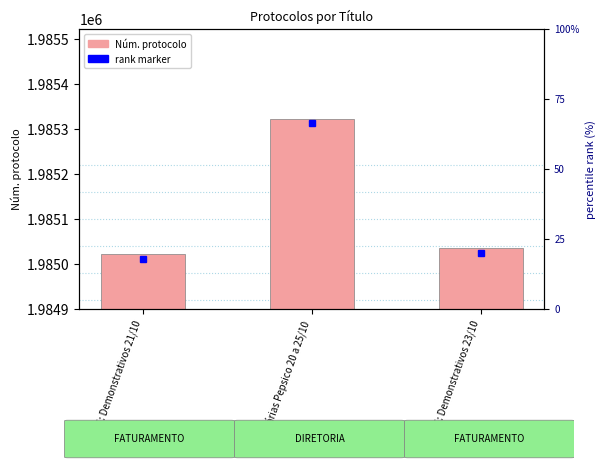

Are the bars grouped side by side (vs. stacked)?

No